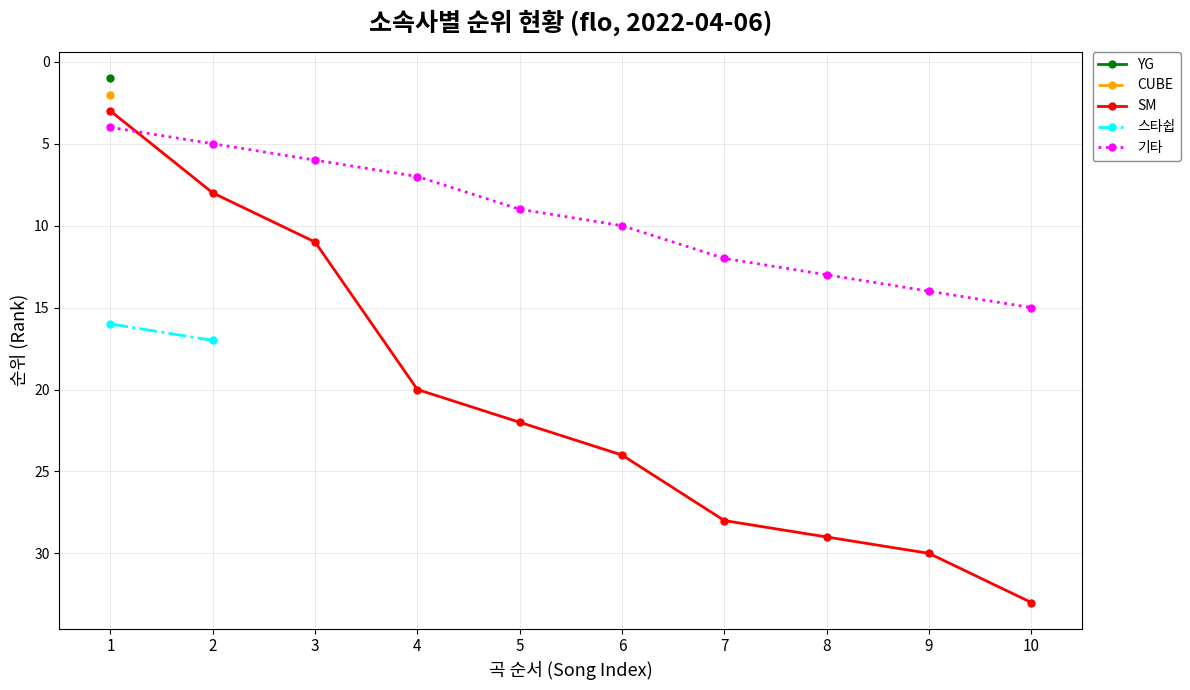

What is the smallest value displayed?

1